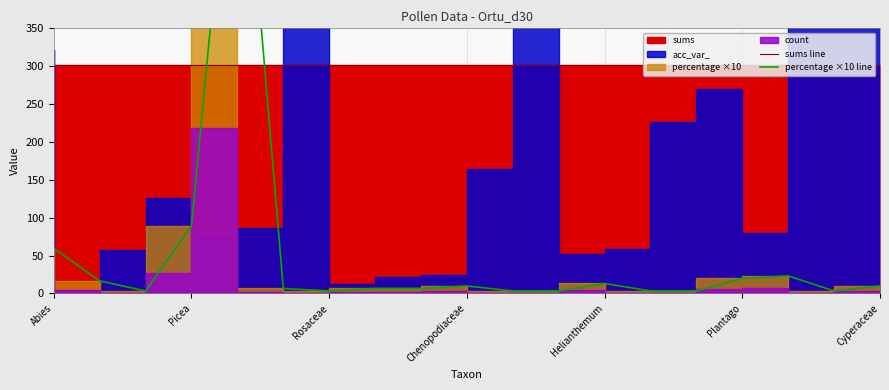

Between 7 and 8, which series saw the biggest shift?

sums line